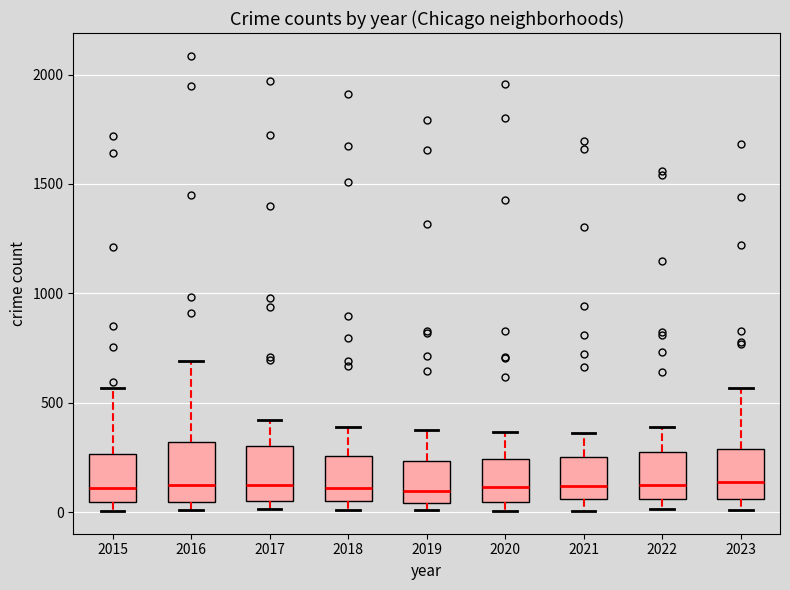

Reading left to right, transcribe this box plot: for each box, give where its median line is, the range the box spans, and where its two whiskers end, as read against the y-axis. The values are not printed on the chart, so give them approximately, as read against the axis.

2015: median 100, box 50 to 250, whiskers 0 to 550
2016: median 150, box 50 to 300, whiskers 0 to 700
2017: median 100, box 50 to 300, whiskers 0 to 400
2018: median 100, box 50 to 250, whiskers 0 to 400
2019: median 100, box 50 to 250, whiskers 0 to 400
2020: median 100, box 50 to 250, whiskers 0 to 350
2021: median 100, box 50 to 250, whiskers 0 to 350
2022: median 100, box 50 to 250, whiskers 0 to 400
2023: median 150, box 50 to 300, whiskers 0 to 550